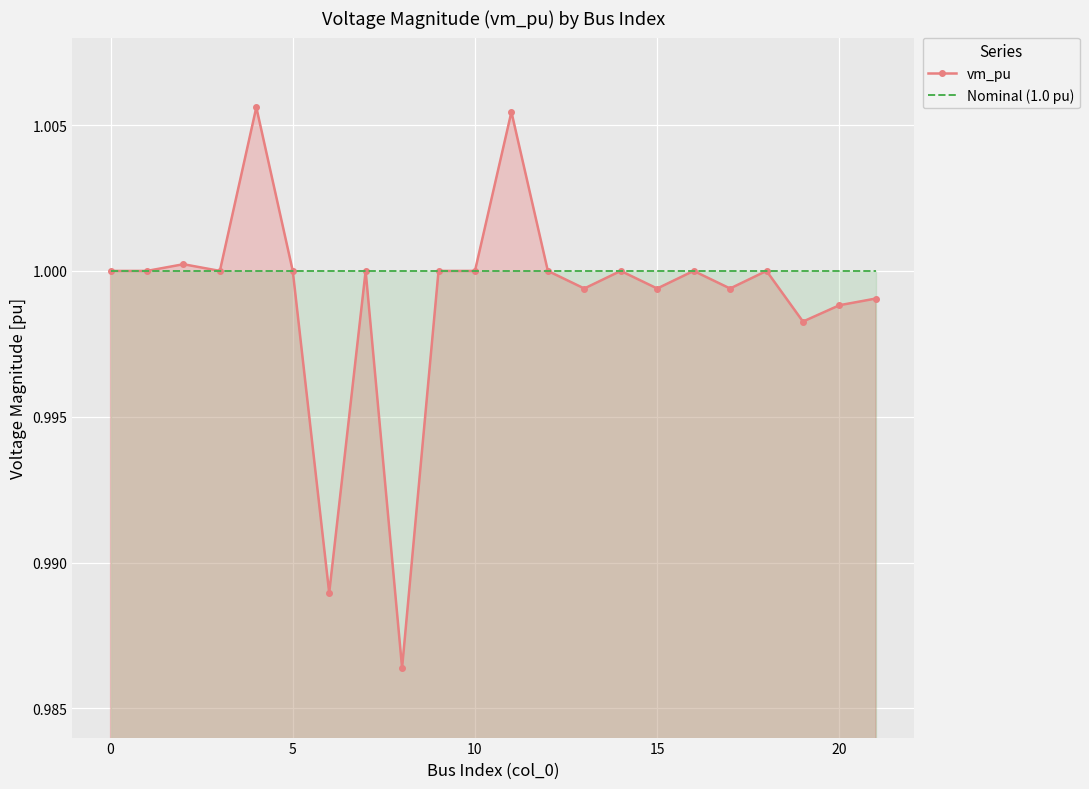

The vm_pu series shows 1.0 at 19. True or false?

True